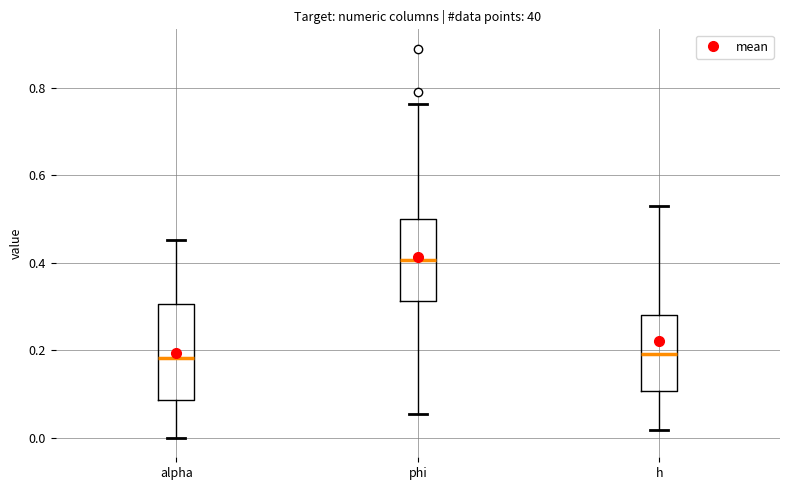

Reading left to right, transcribe this box plot: for each box, give where its median line is, the range the box spans, and where its two whiskers end, as read against the y-axis. The values are not printed on the chart, so give them approximately, as read against the axis.

alpha: median 0.18, box 0.08 to 0.30, whiskers 0.00 to 0.46
phi: median 0.40, box 0.32 to 0.50, whiskers 0.06 to 0.76
h: median 0.20, box 0.10 to 0.28, whiskers 0.02 to 0.54